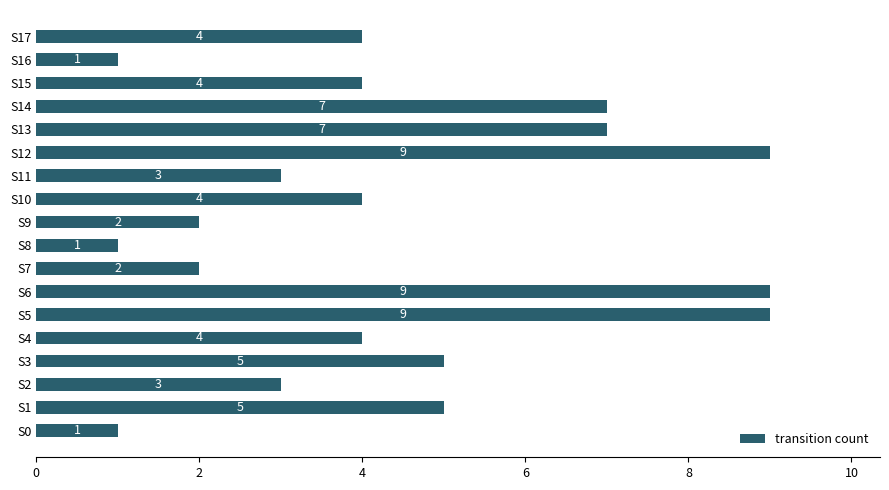

Reading top to bottom, list all the values displayed in this chart.

S17=4	S16=1	S15=4	S14=7	S13=7	S12=9	S11=3	S10=4	S9=2	S8=1	S7=2	S6=9	S5=9	S4=4	S3=5	S2=3	S1=5	S0=1